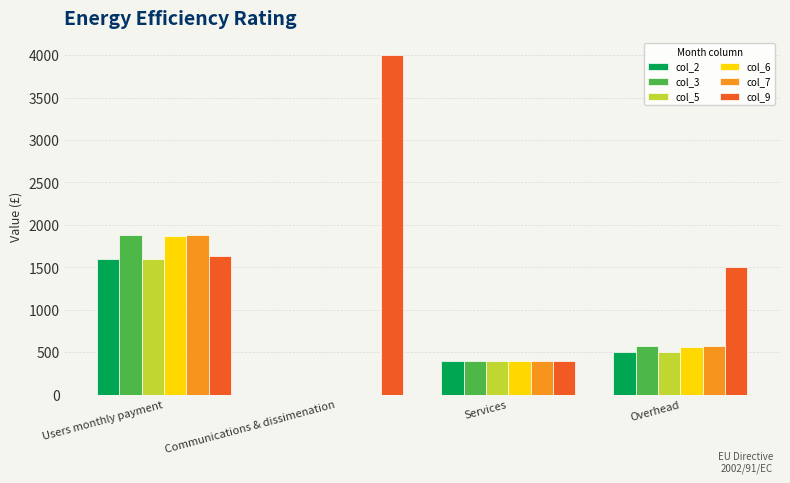

At which label is col_6 closest to 933?

Overhead